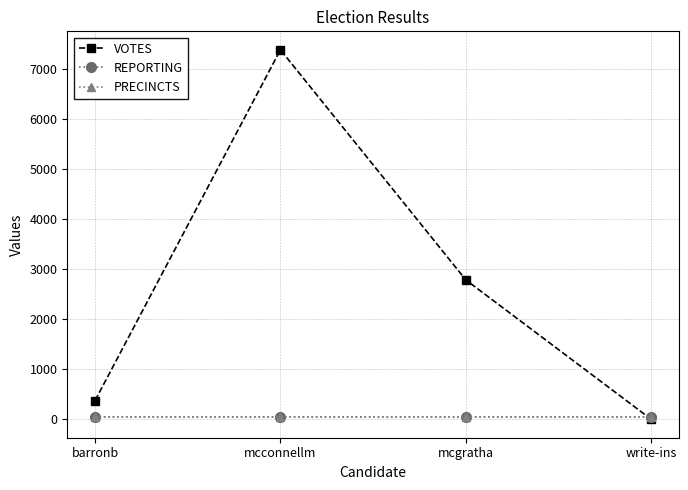

List the labels in order of REPORTING value, smallest first.

barronb, mcconnellm, mcgratha, write-ins